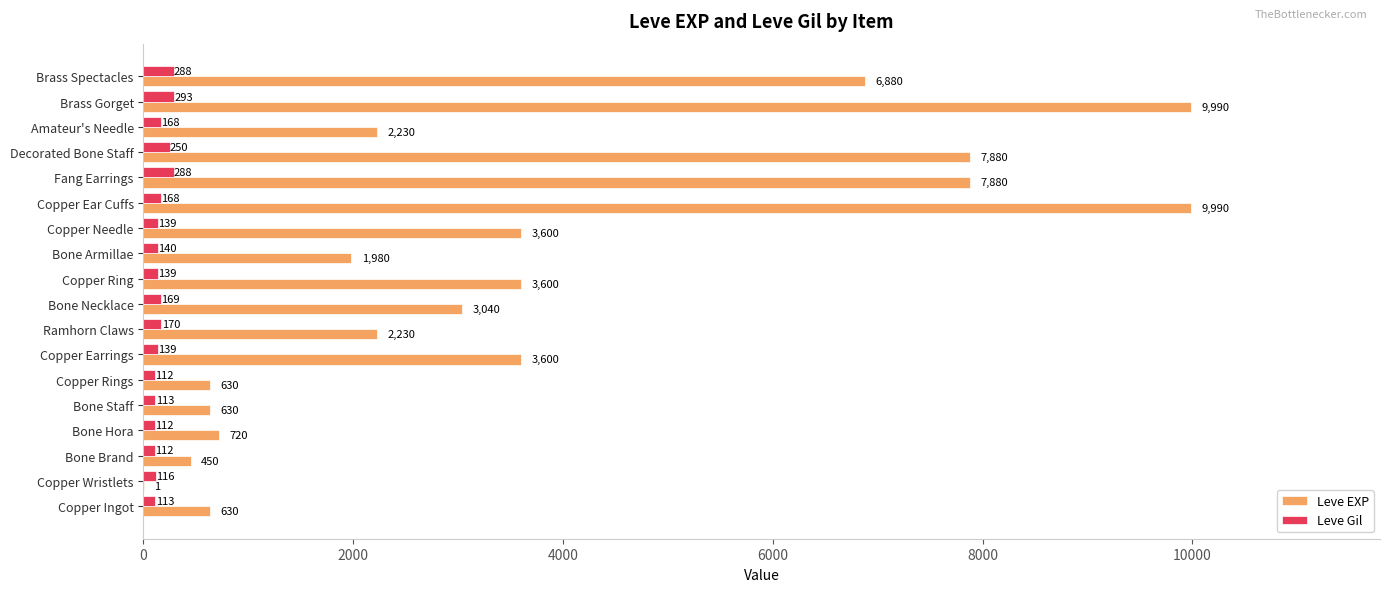

Which series changed the most between Bone Hora and Bone Armillae?

Leve EXP